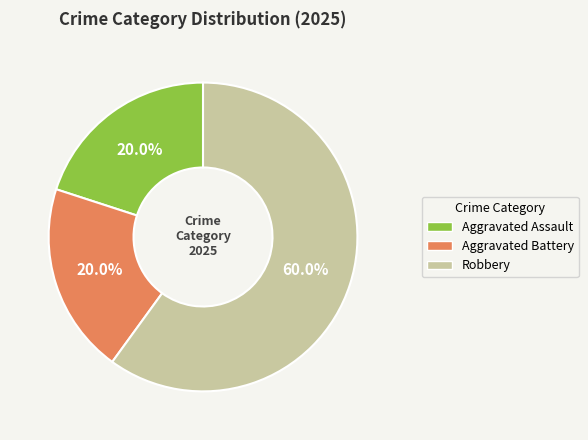

Which category has the biggest portion of the pie?

Robbery